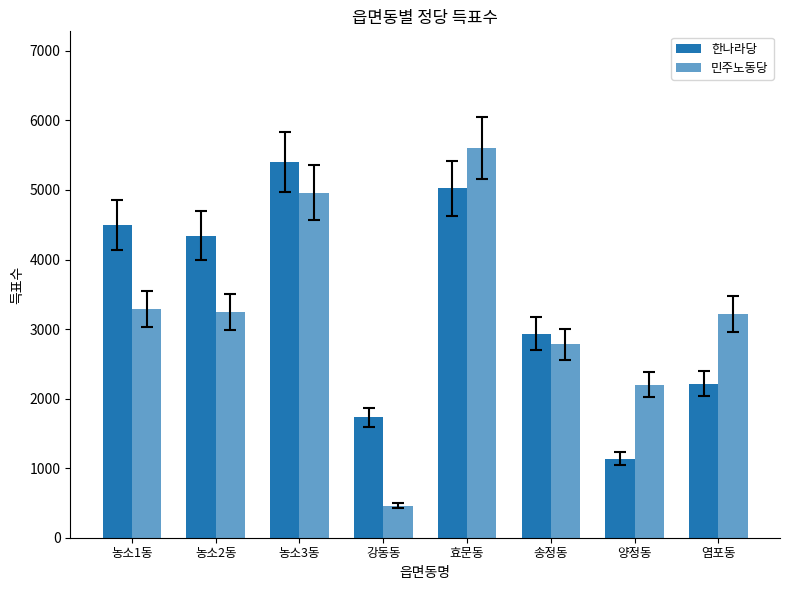

How many data points in 민주노동당 are less than 3250?

4